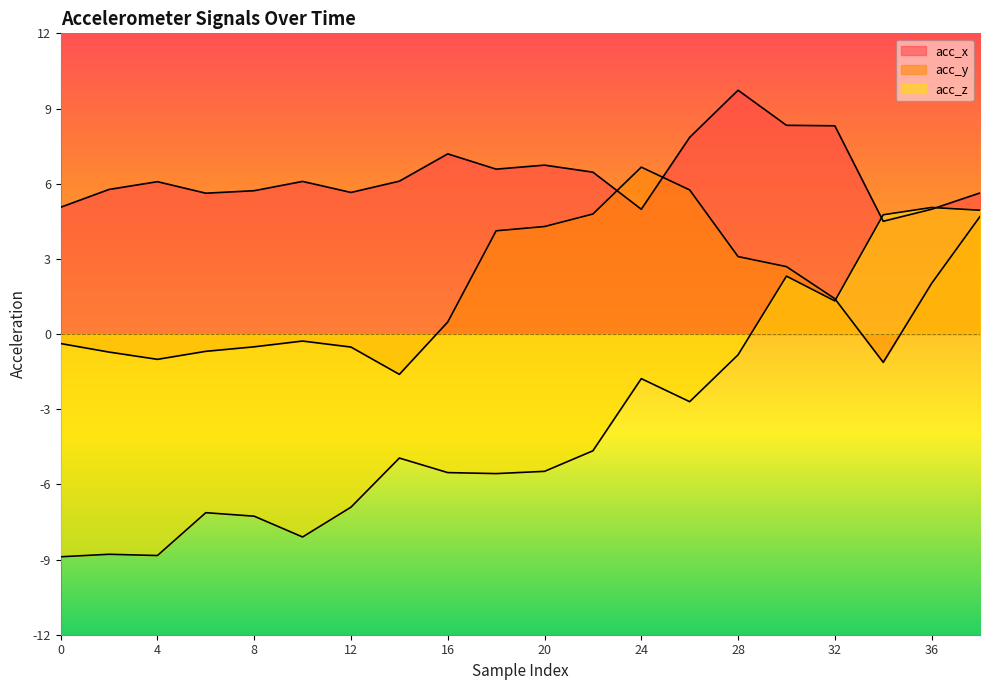

At which category does acc_x reach its first local valley?

6